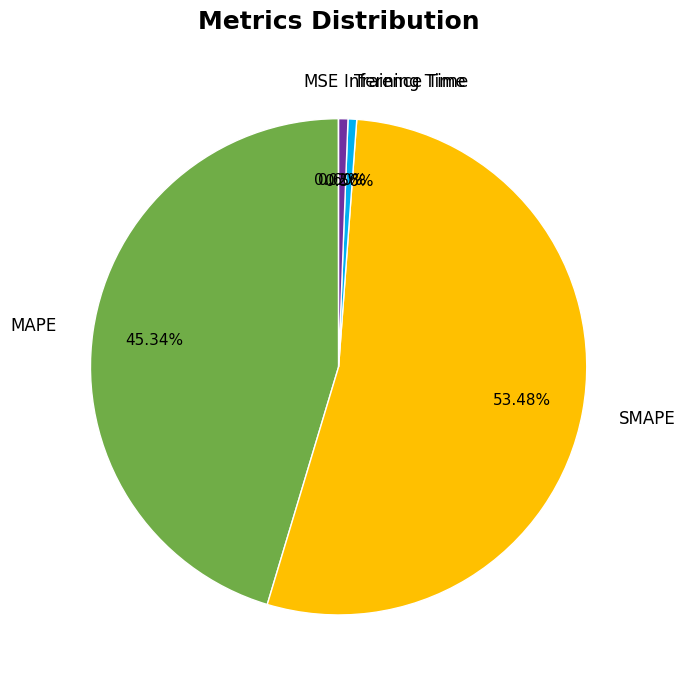

Is it true that SMAPE is 61% of the pie?

False